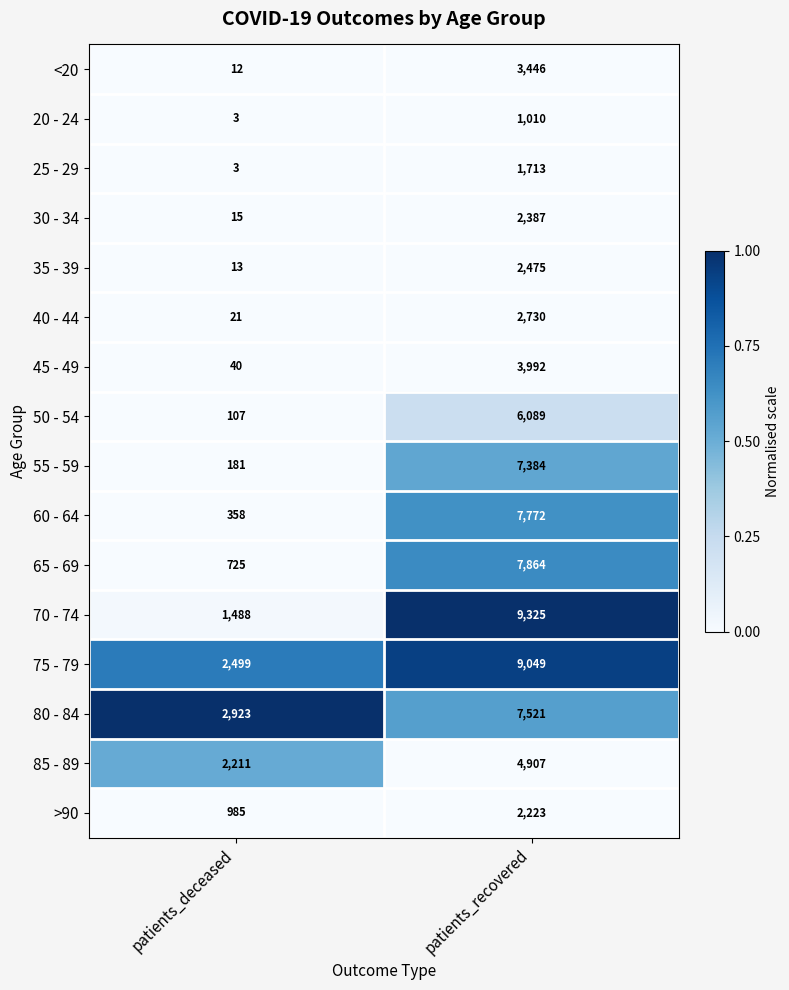

The 20 - 24 series shows 1010 at patients_recovered. True or false?

True